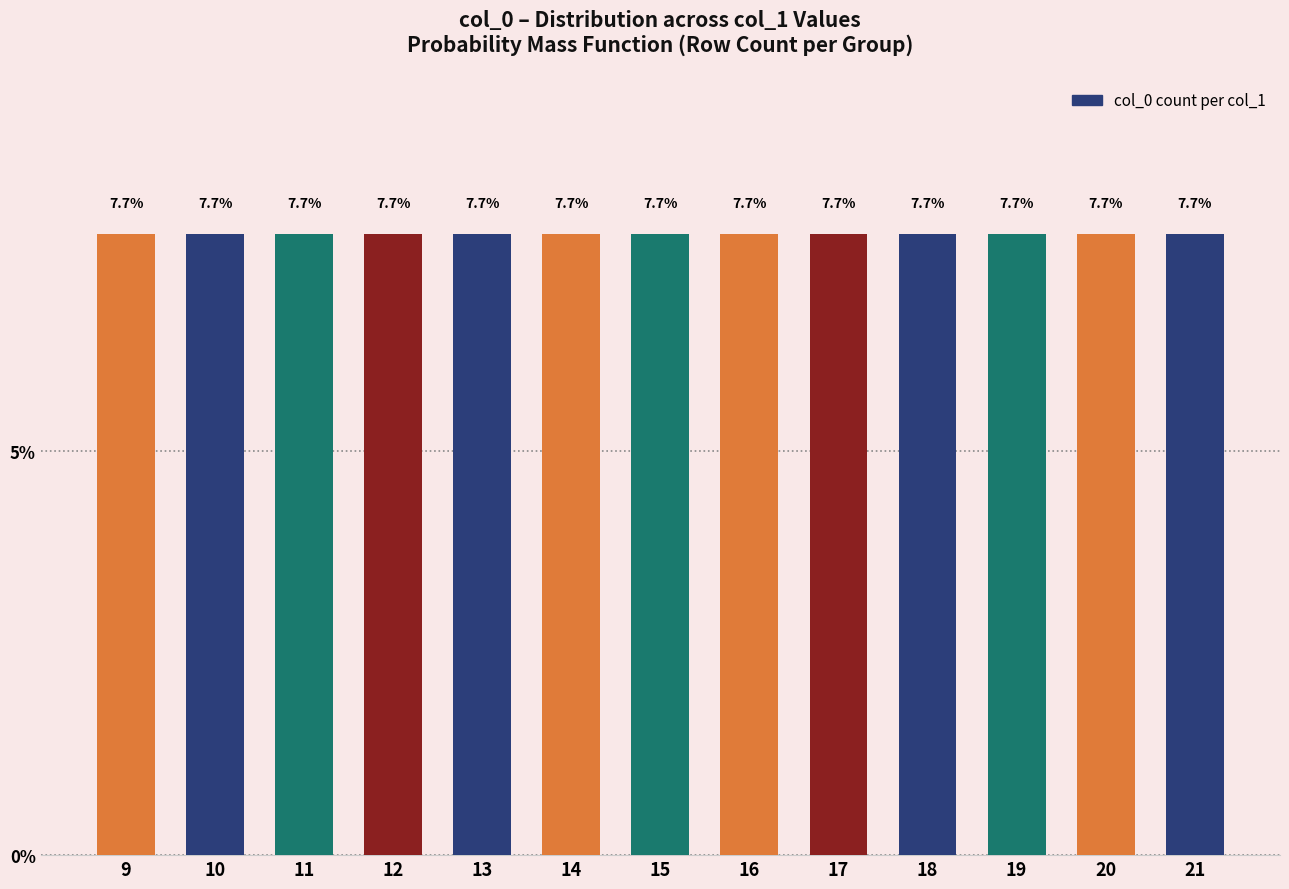

List the labels in order of value, largest first.

21, 20, 19, 18, 17, 16, 15, 14, 13, 12, 11, 10, 9